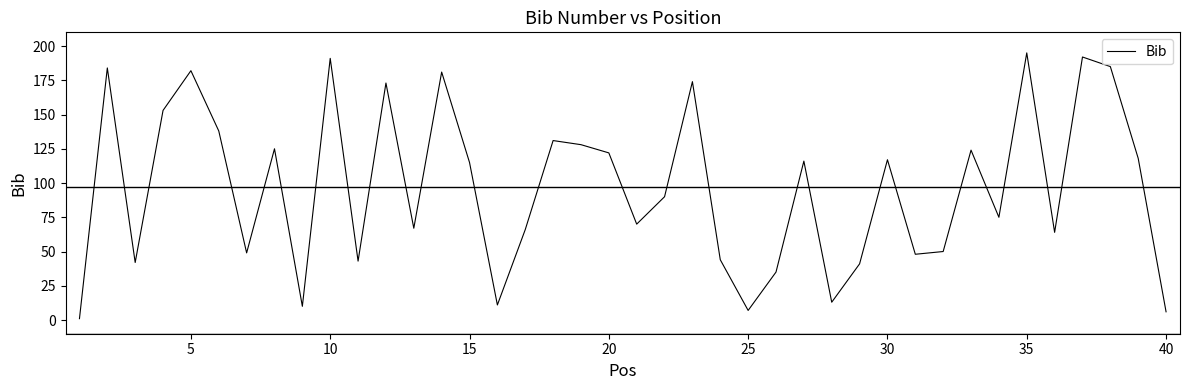

Count the number of categories in the chart.

40